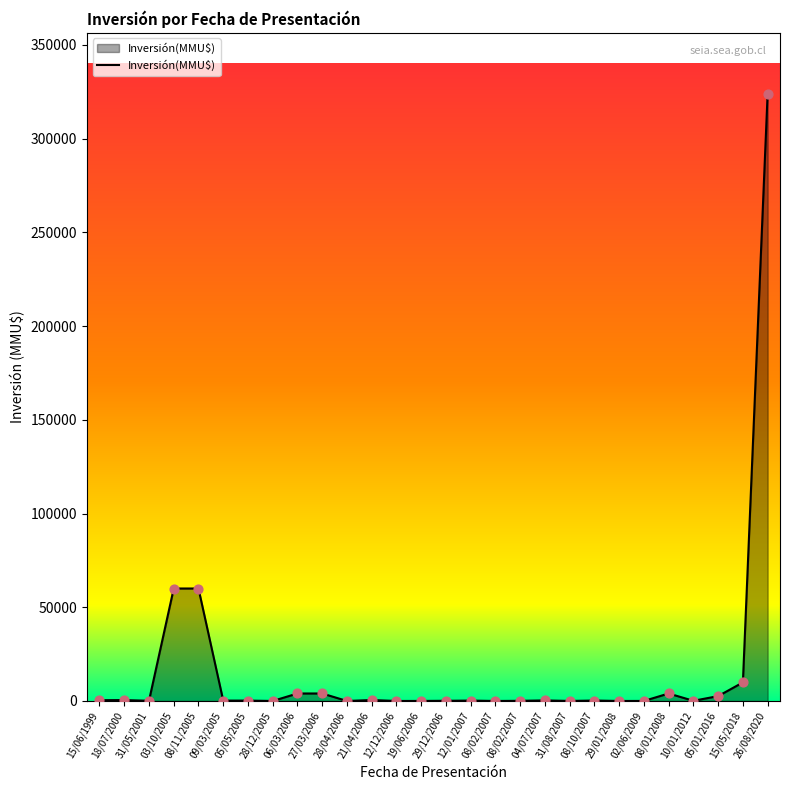

Does the chart have visible grid lines?

No